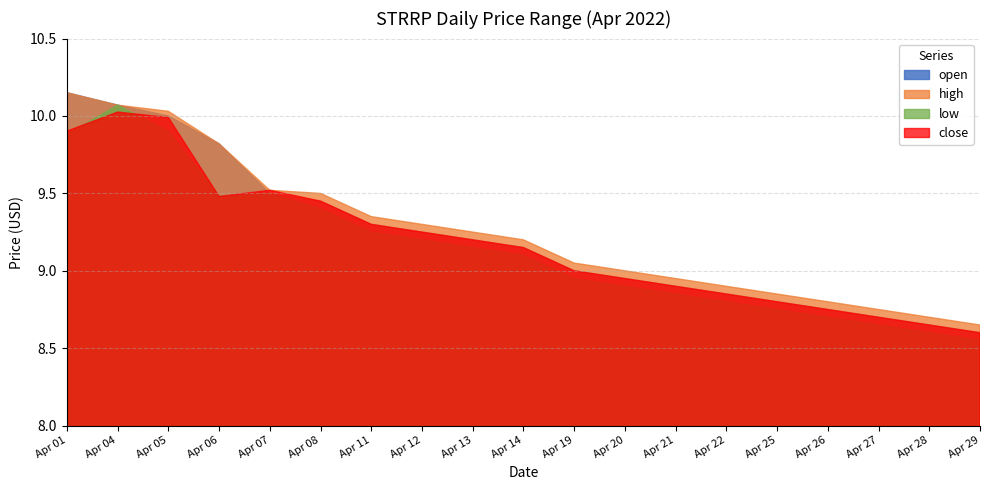

What is the minimum value for high?

8.7